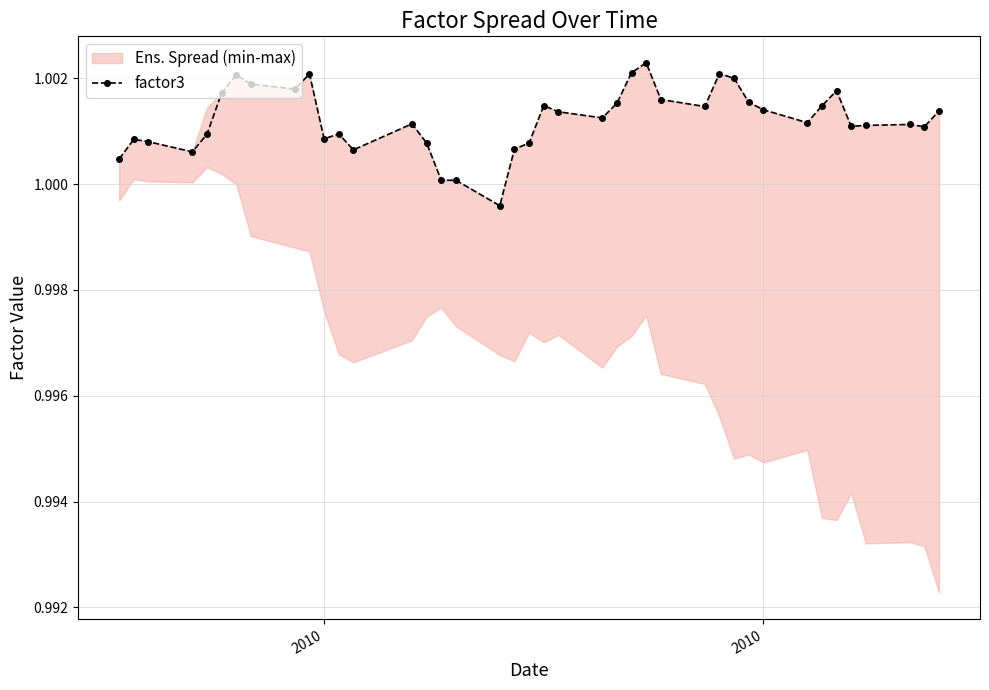

Where does the data first go above 1?

2010